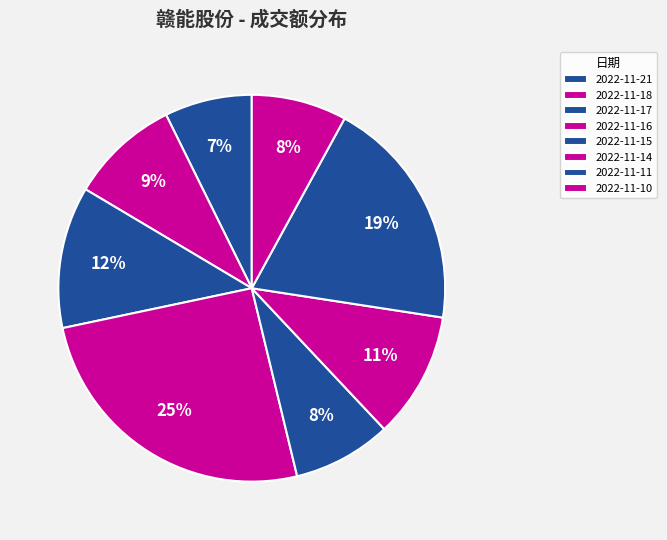

To the nearest percent, what is the difference between the 2022-11-21 and 2022-11-17 slice percentages?

5%